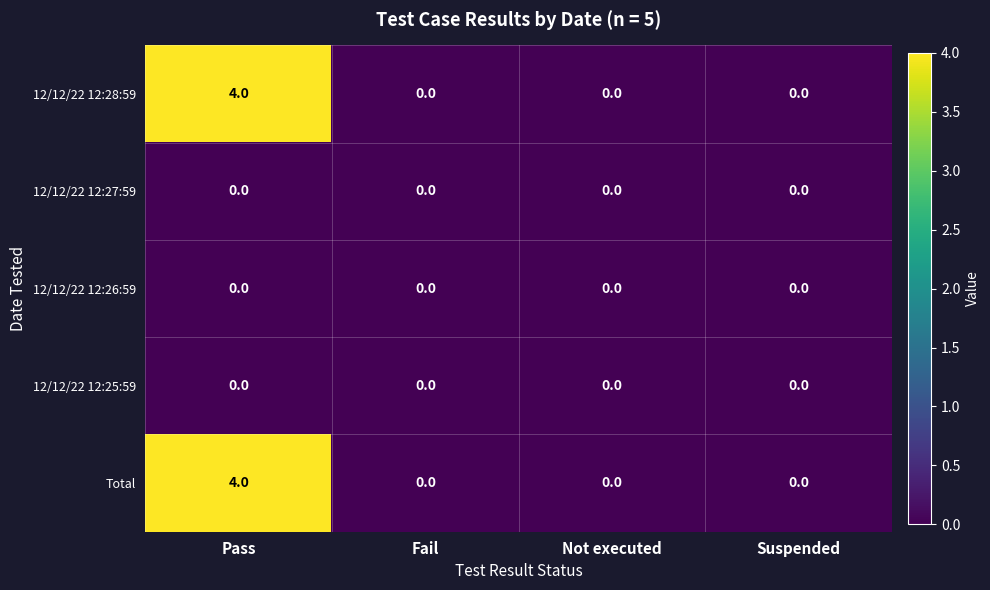

Reading left to right, extract all data points from this chart.

12/12/22 12:28:59: 4	0	0	0
12/12/22 12:27:59: 0	0	0	0
12/12/22 12:26:59: 0	0	0	0
12/12/22 12:25:59: 0	0	0	0
Total: 4	0	0	0